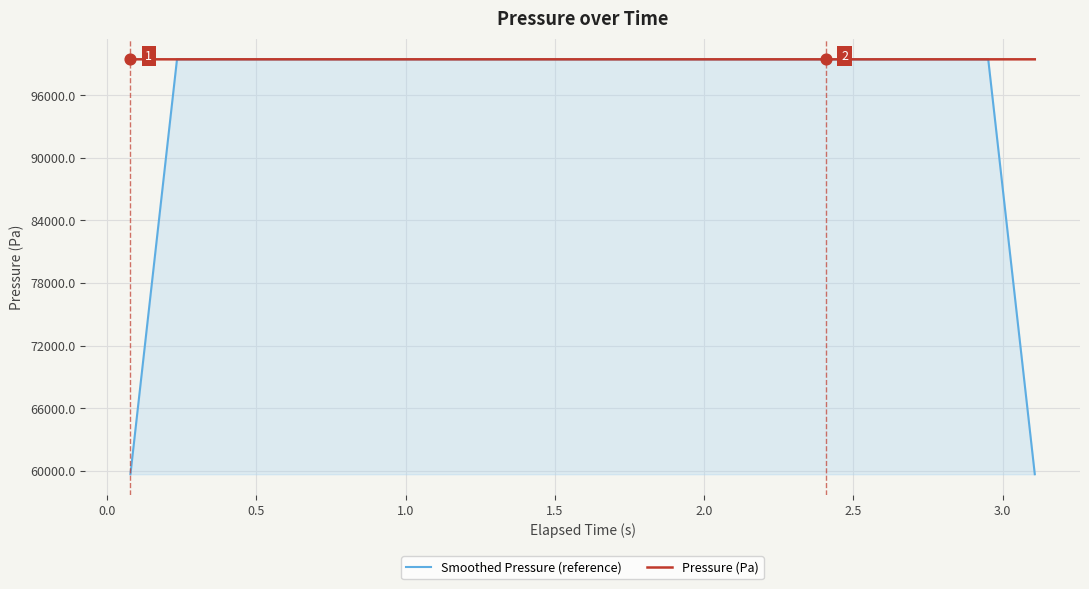

Rank the series by their average value, from highest to lowest.

Pressure (Pa), Smoothed Pressure (reference)